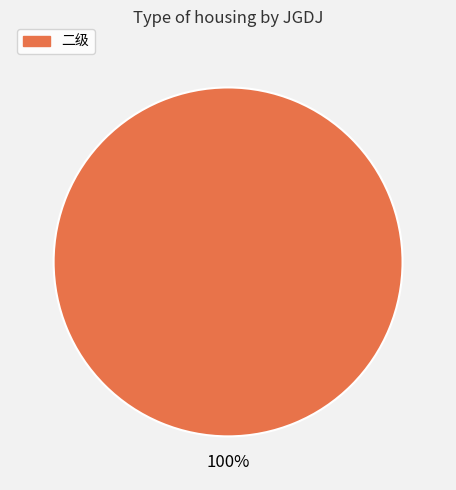

Rank the categories by value from lowest to highest.

二级